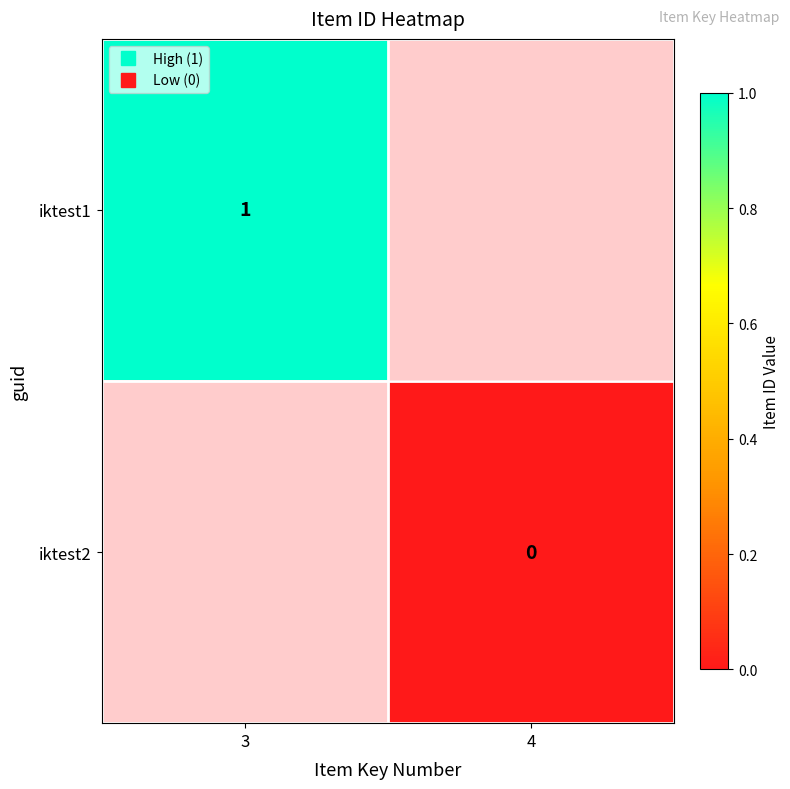

The value of iktest2 at 4 is 0.0. True or false?

True